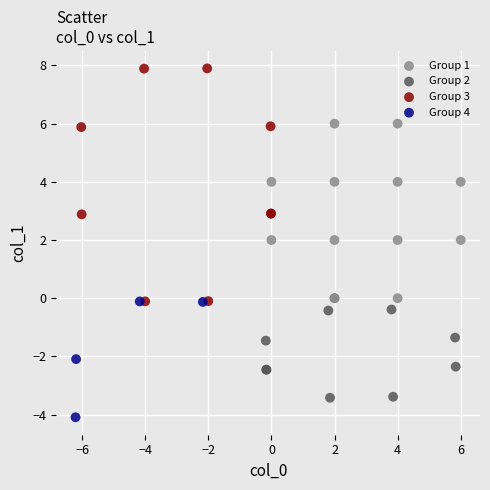

Which series reaches the maximum Y coordinate?

Group 3